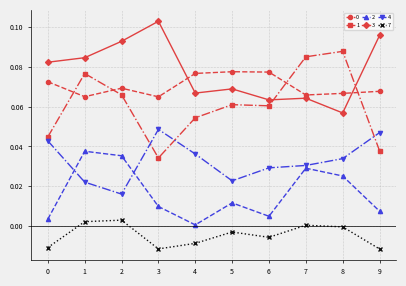

At which category does the chart reach its peak across all series?

3